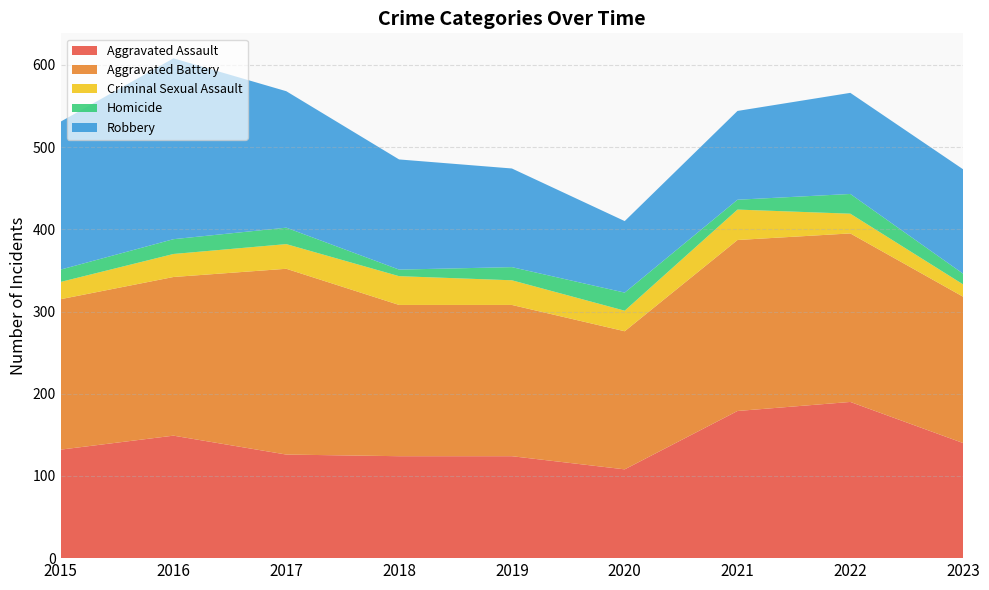

Reading left to right, what are all the values shown in this chart?

Aggravated Assault: 132	149	126	124	124	108	179	190	140
Aggravated Battery: 183	193	226	184	184	168	208	205	178
Criminal Sexual Assault: 21	28	30	35	30	25	37	24	15
Homicide: 15	18	20	8	16	22	12	24	13
Robbery: 180	220	166	134	120	87	108	123	127